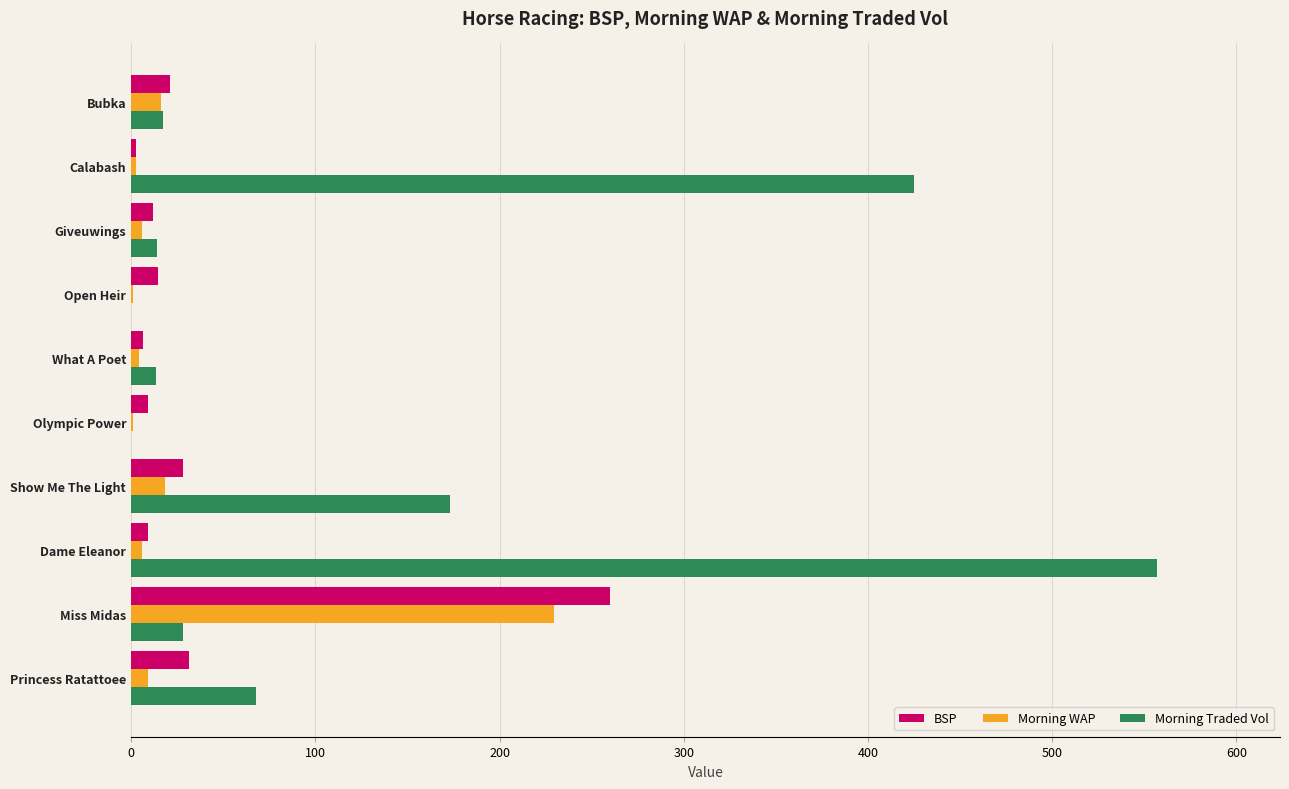

Which series has the largest total across all categories?

Morning Traded Vol